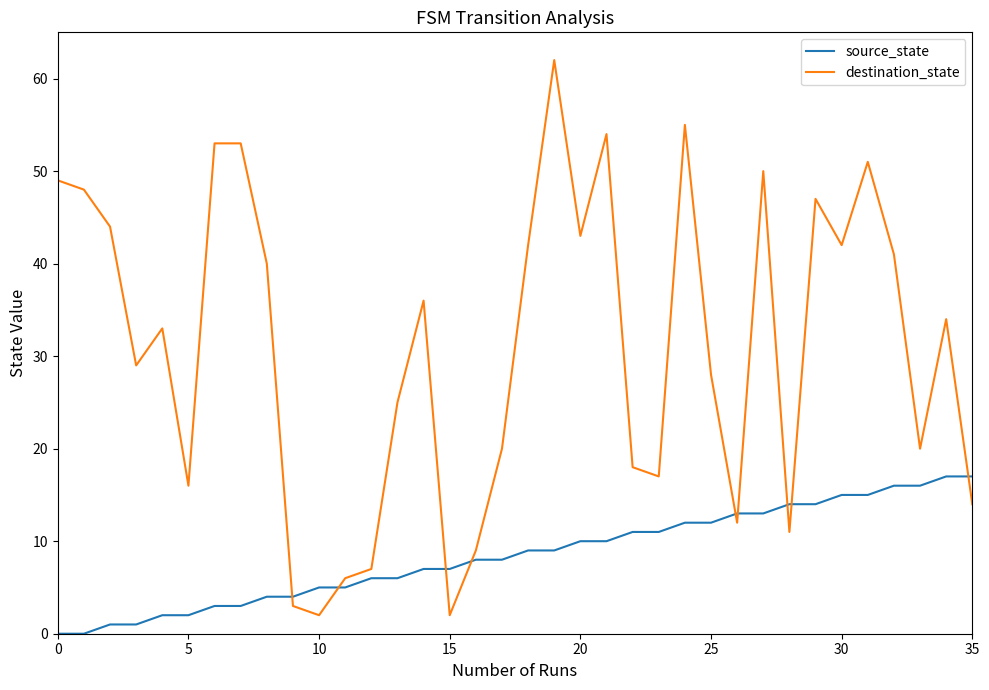

Which series has the largest range (max minus min)?

destination_state